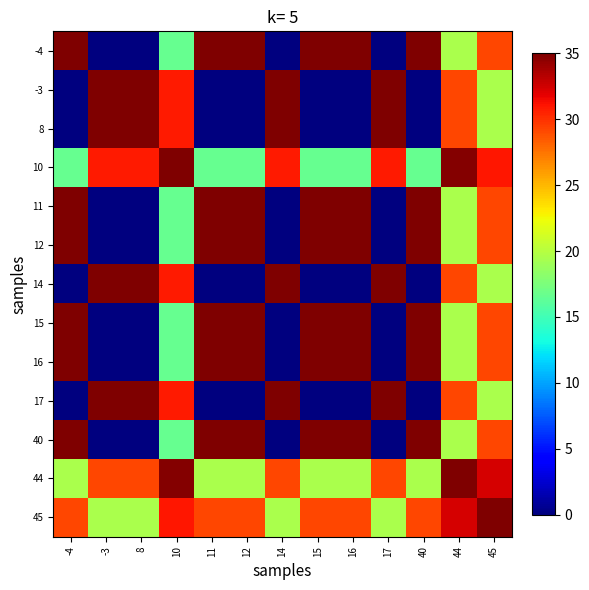

Rank the series at 10 from highest to lowest value.

10, 44, 45, -3, 8, 14, 17, -4, 11, 12, 15, 16, 40